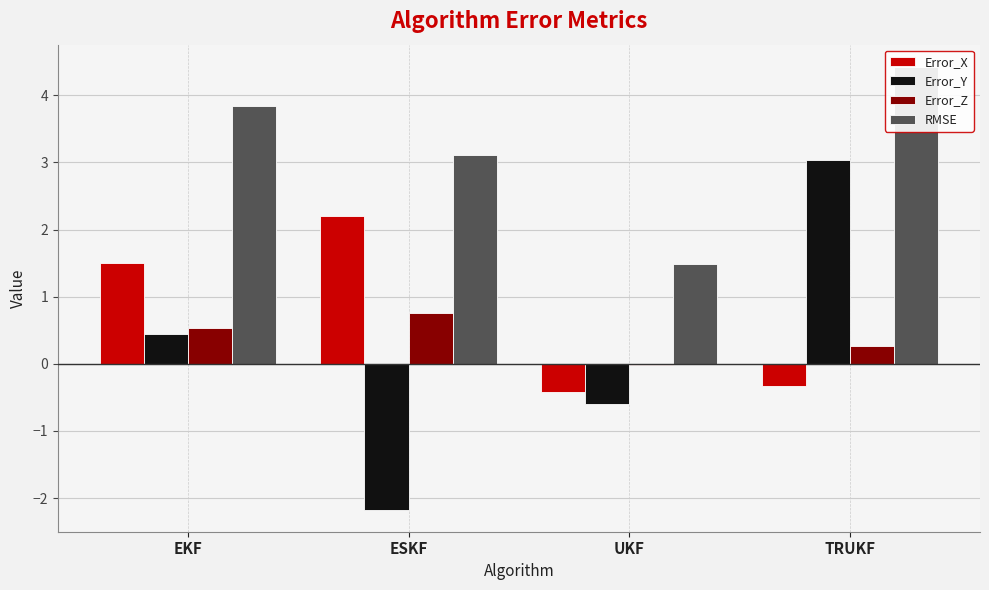

At how many categories does at least one series exceed -1?

4